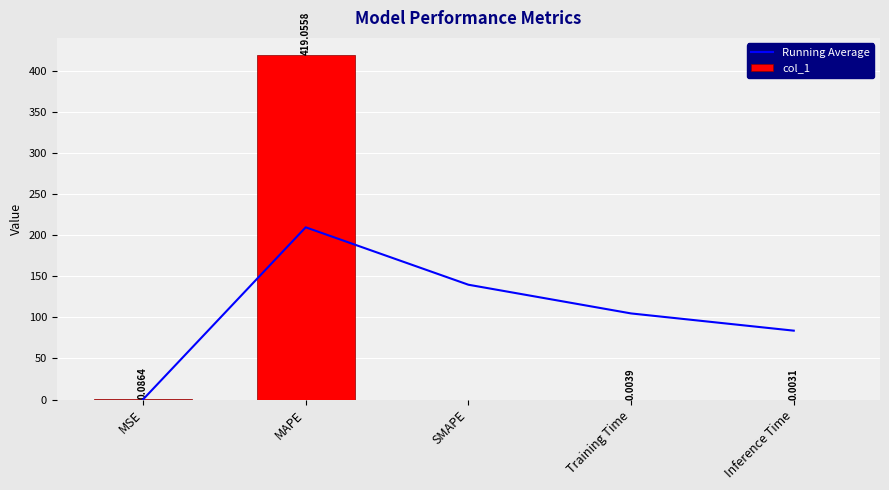

What is the difference between the maximum and second lowest values in the col_1 series?

419.1